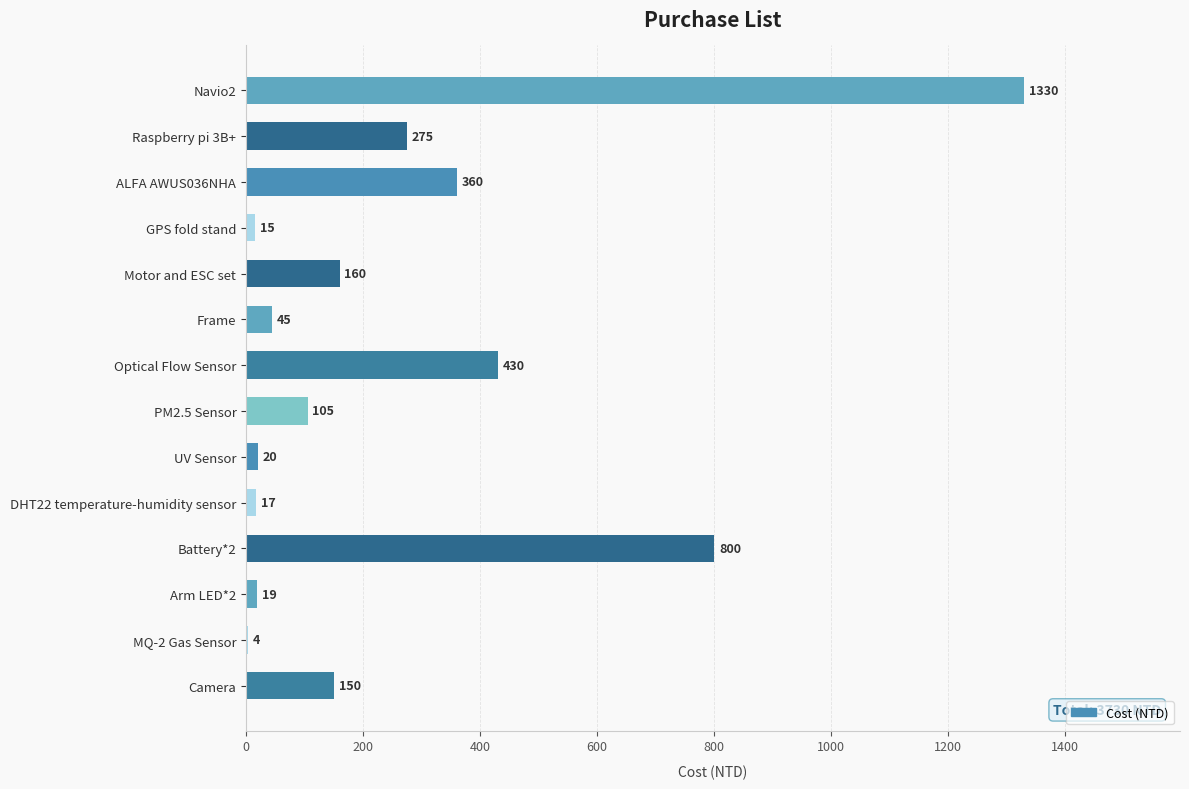

Which label corresponds to the largest value in the chart?

Navio2